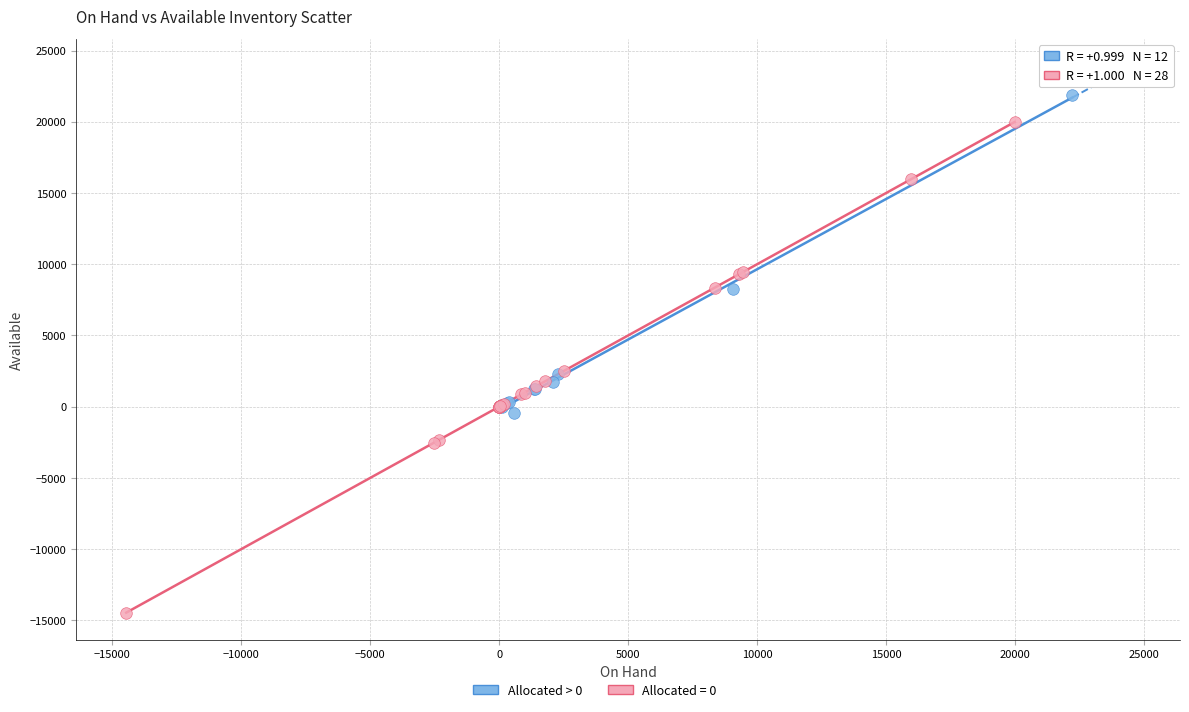

Which series contains the highest Y value?

Allocated > 0